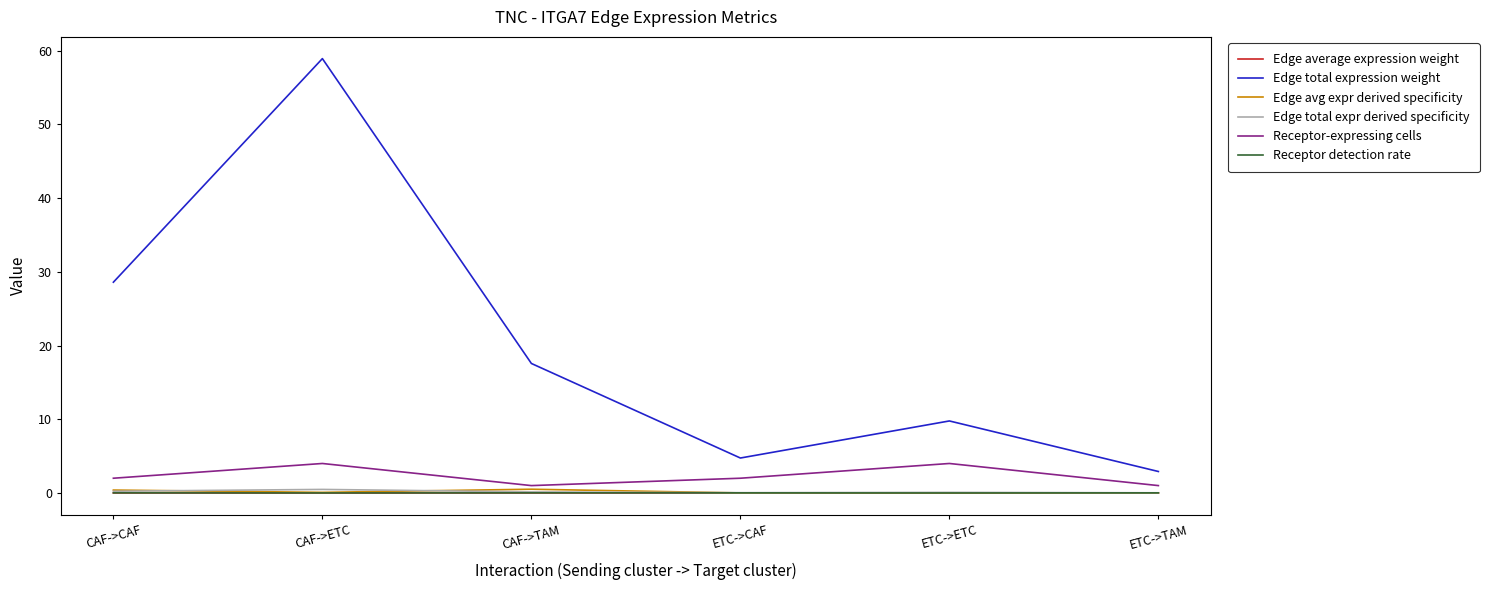

Between CAF->CAF and ETC->ETC, which series saw the biggest shift?

Edge total expression weight